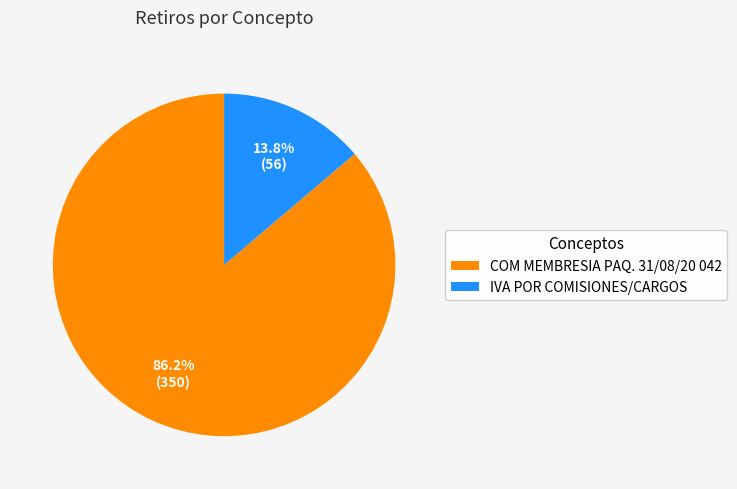

Between IVA POR COMISIONES/CARGOS and COM MEMBRESIA PAQ. 31/08/20 042, which is larger?

COM MEMBRESIA PAQ. 31/08/20 042